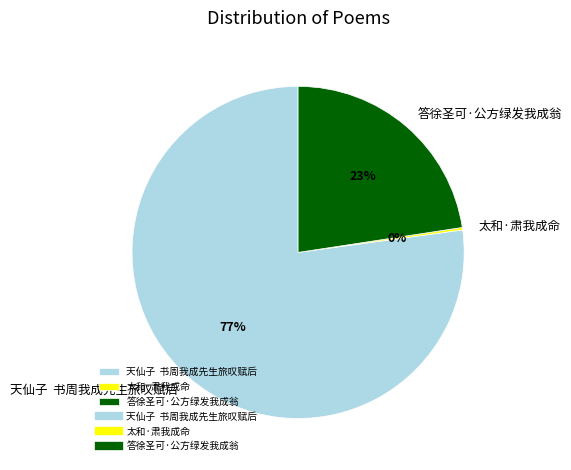

Which slice represents more than half of the pie?

天仙子 书周我成先生旅叹赋后